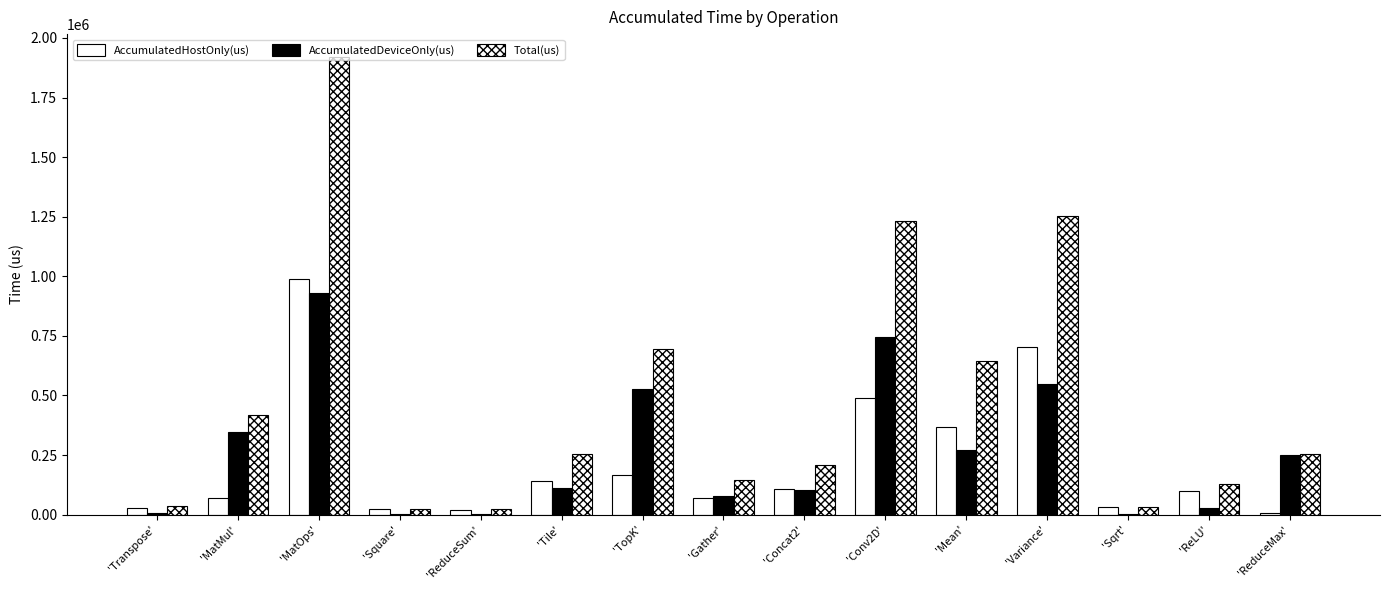

Is it true that Total(us) equals 53274.0 at 'Tile'?

False